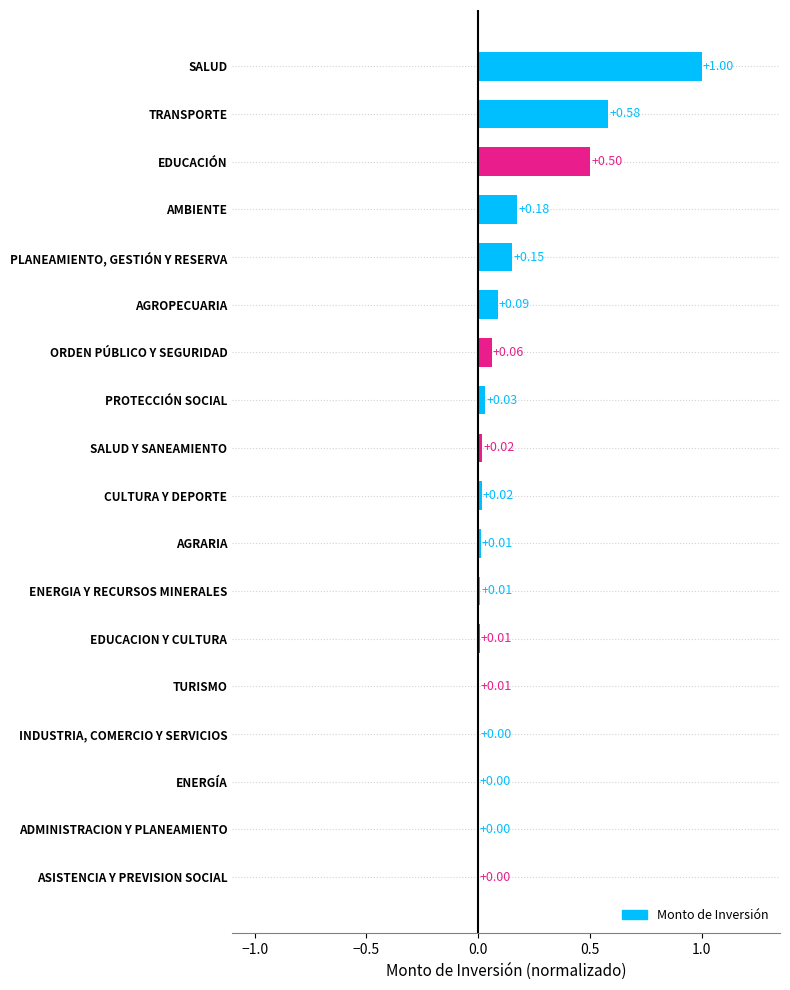

Between AGROPECUARIA and PROTECCIÓN SOCIAL, which is larger?

AGROPECUARIA